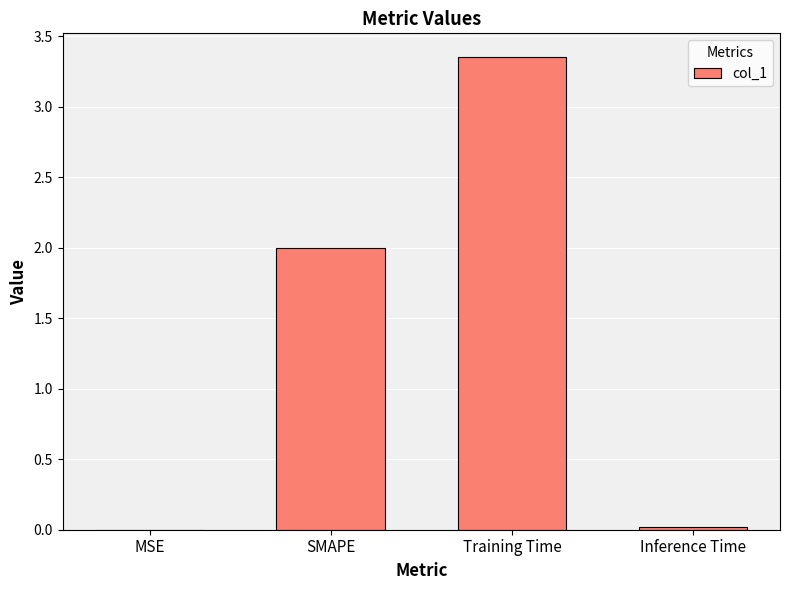

Are the bars horizontal?

No